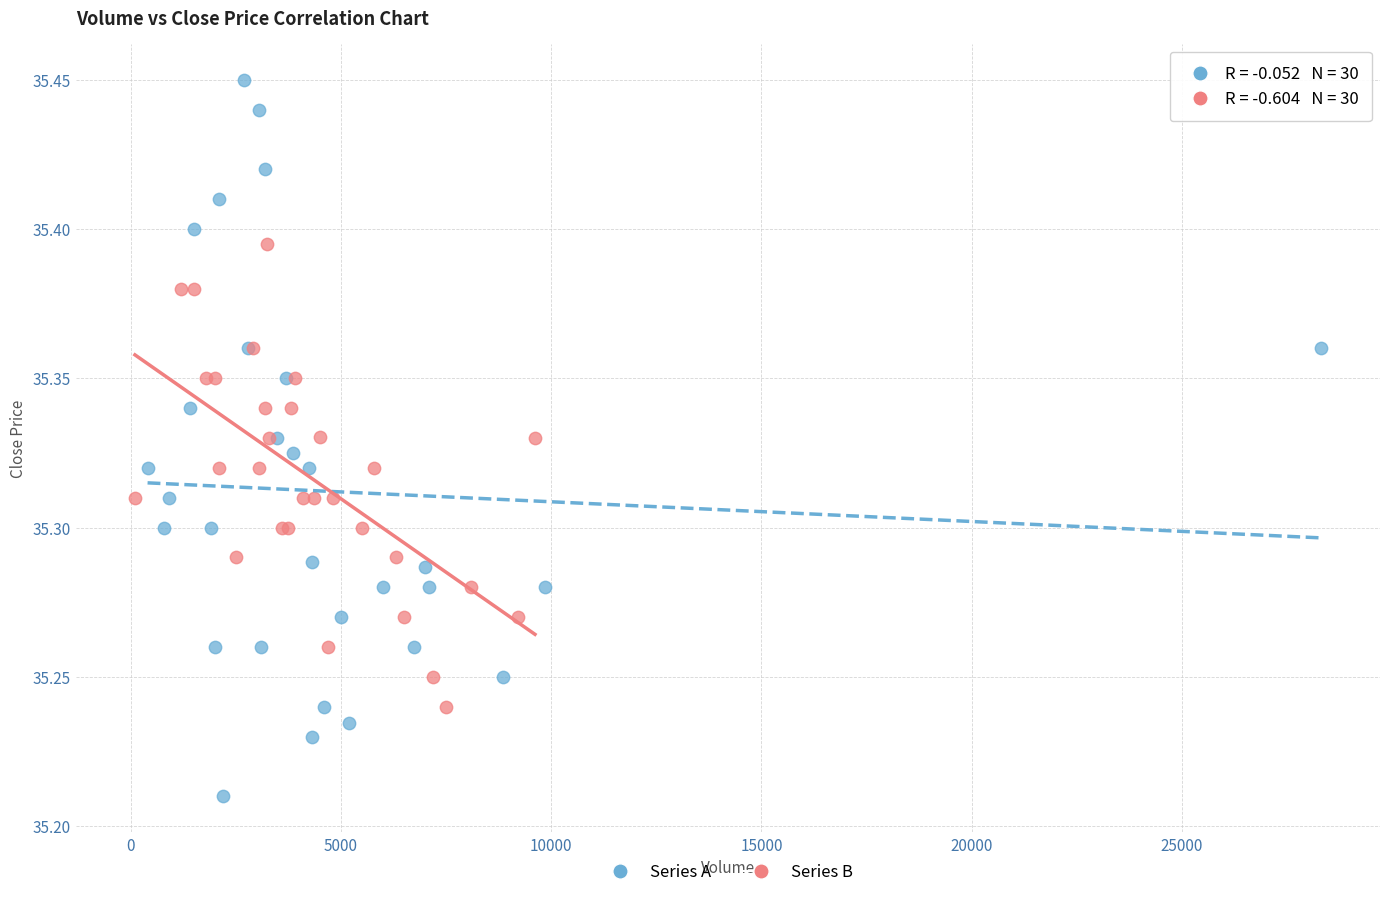

Which series has the largest Y range (max minus min)?

Series A